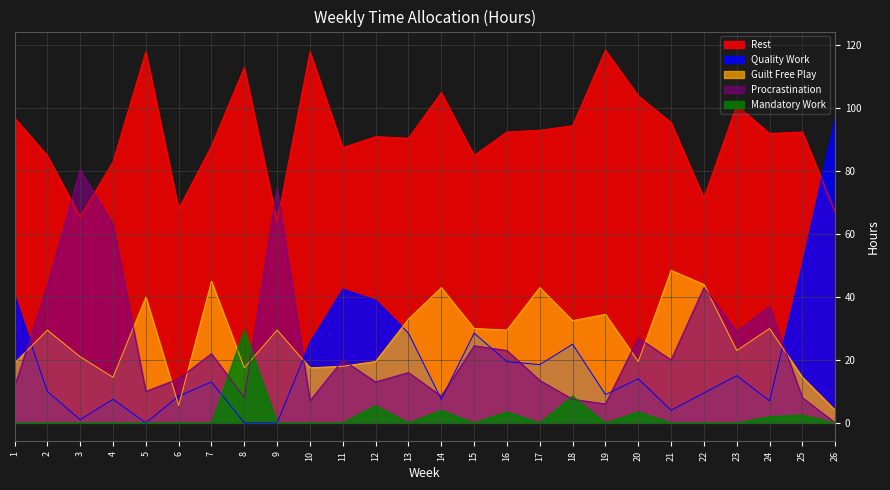

The value of Guilt Free Play at 26 is 7.1. True or false?

False